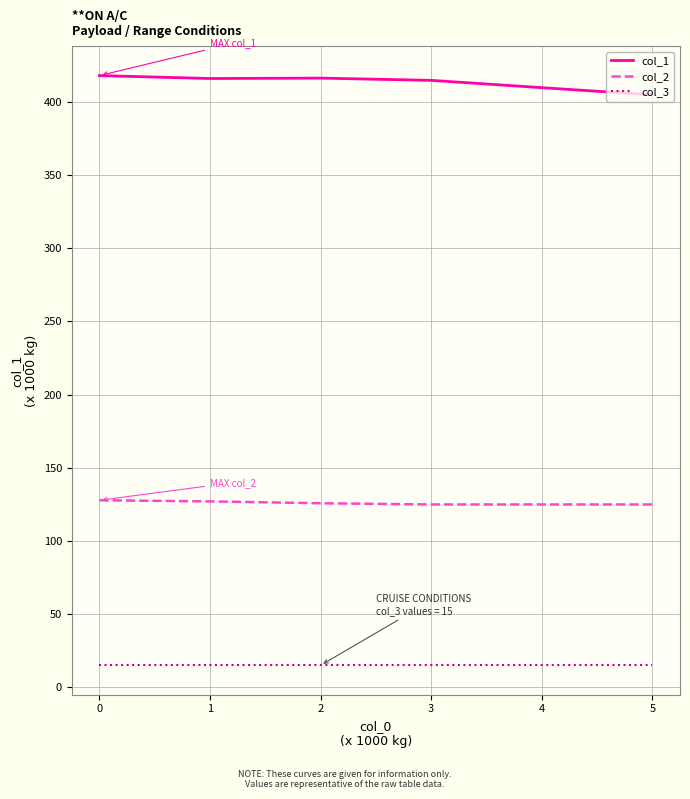

Which series has the largest total across all categories?

col_1